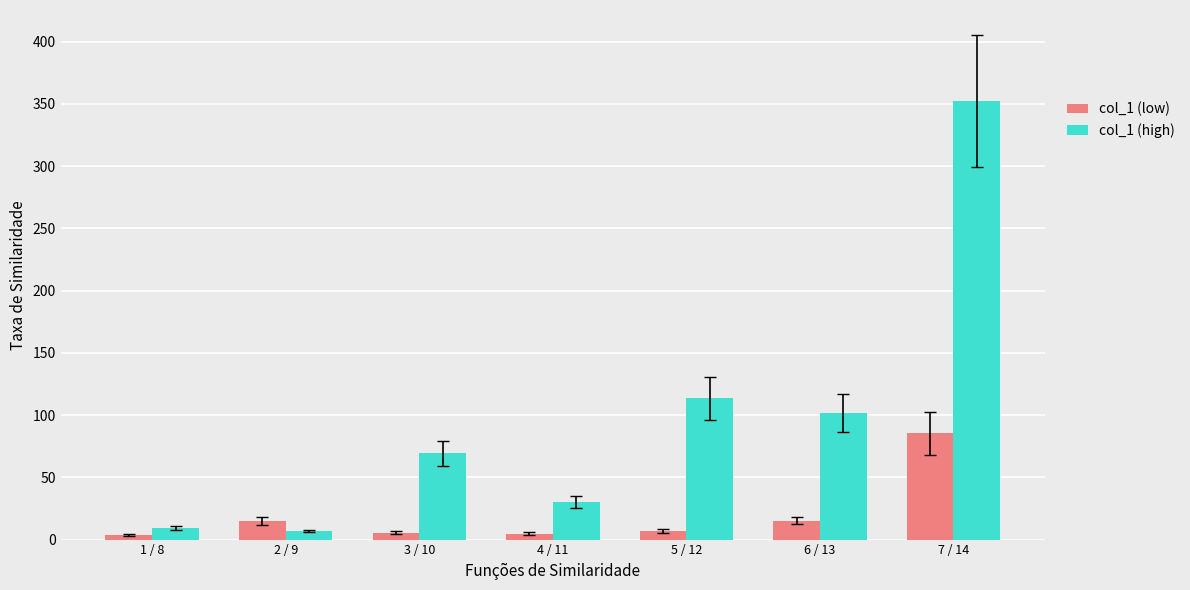

Is the value of col_1 (low) at 6 / 13 greater than the value of col_1 (high) at 1 / 8?

Yes